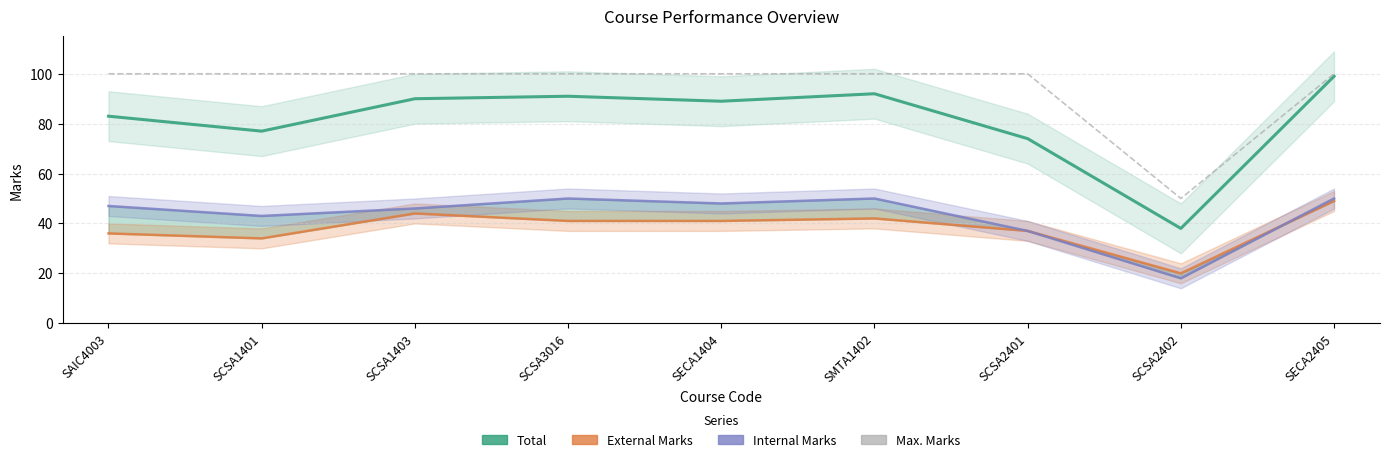

What is the total value across all series at SCSA2402?

126